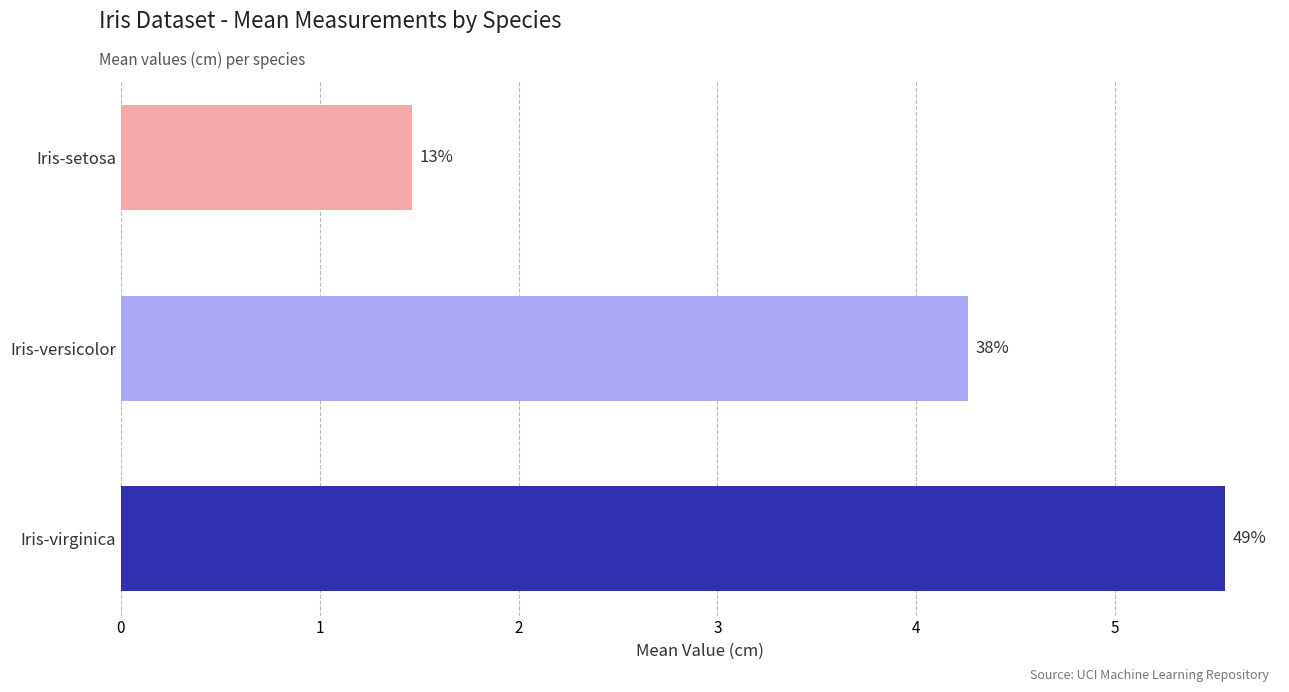

Are the bars horizontal?

Yes